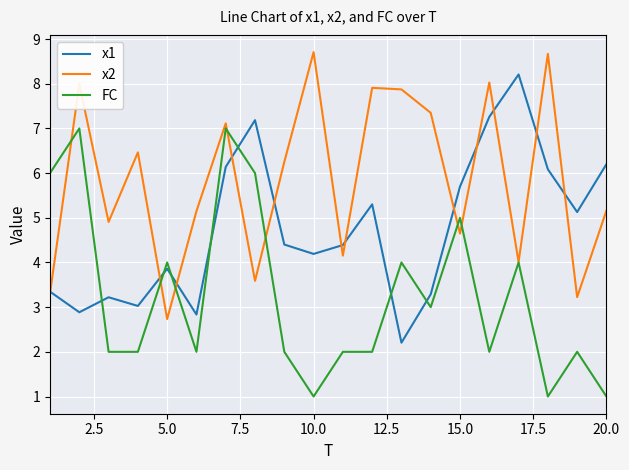

Rank the series by their average value, from lowest to highest.

FC, x1, x2